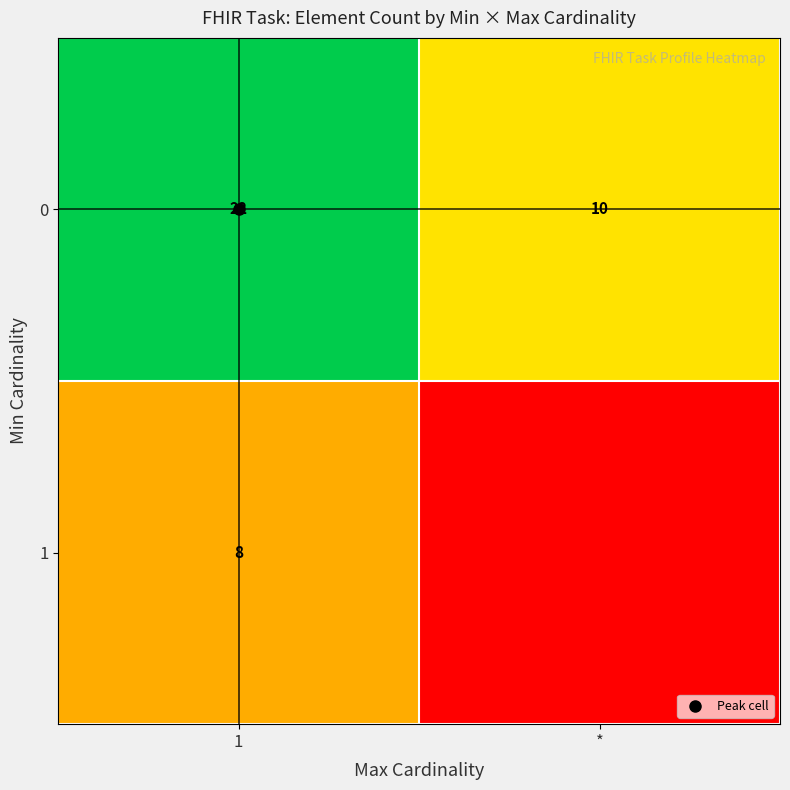

Between 1 and *, which series saw the biggest shift?

row_0